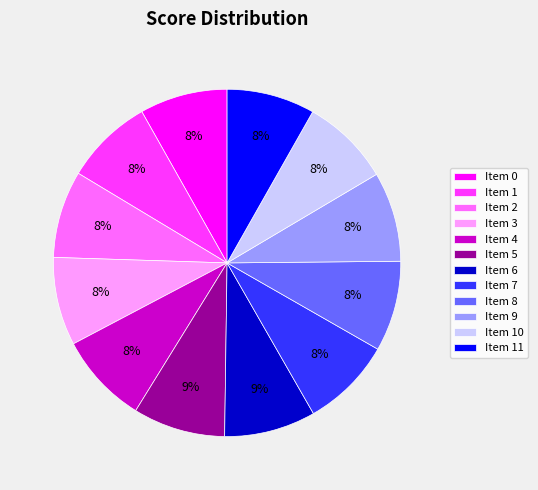

Does Item 2 represent more than half of the total?

No